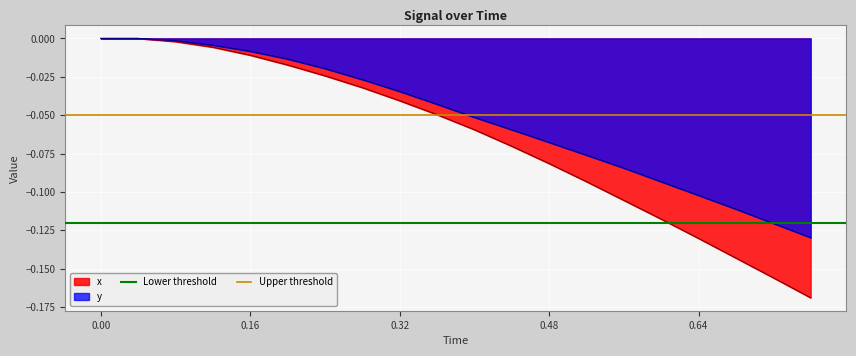

What is the value of the Lower threshold point at the 2nd from the left?

-0.1